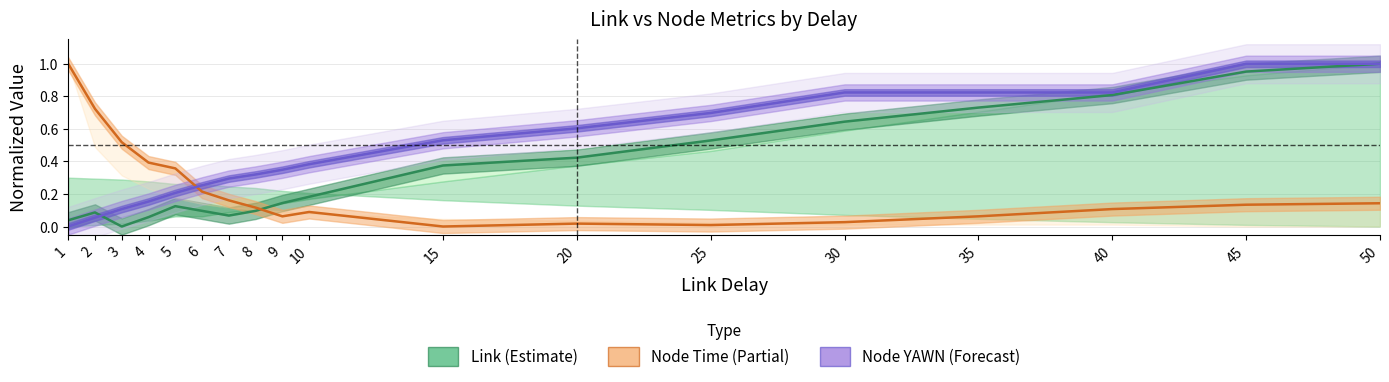

What is the difference between the Link Total Time values at 1 and 8?

0.1